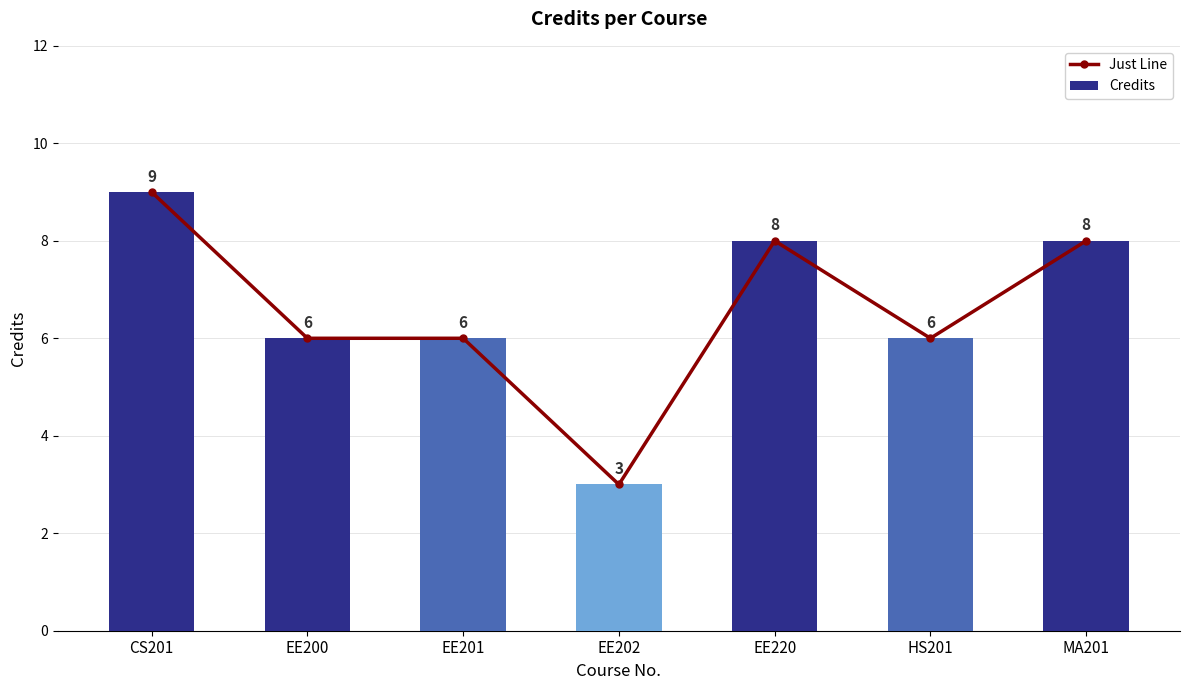

Is it true that Credits equals 8 at EE220?

True